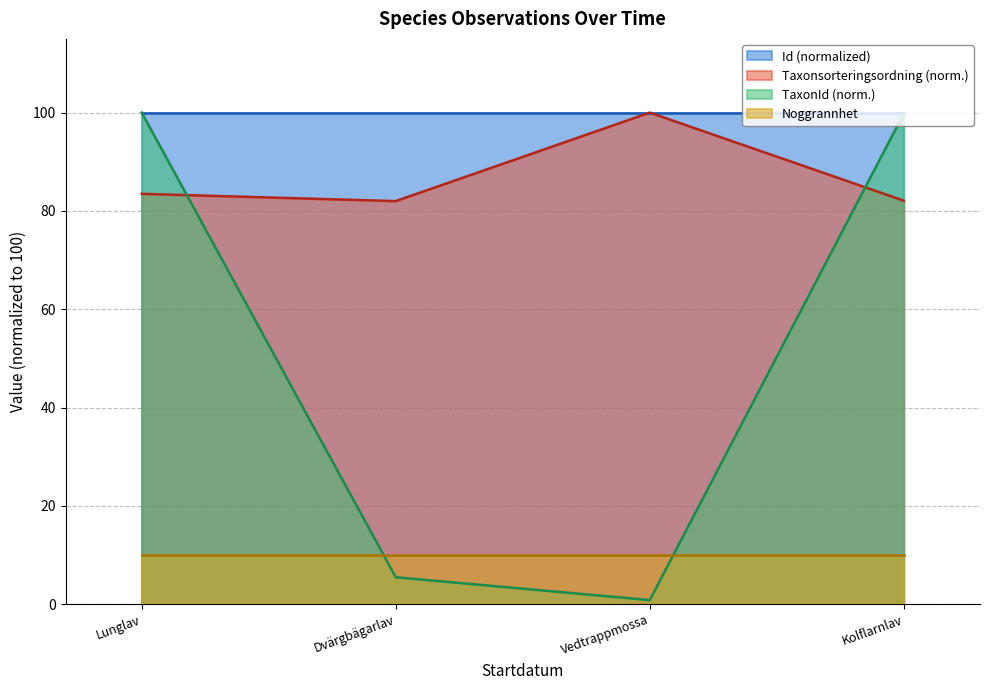

How many data points in Taxonsorteringsordning are above 83?

2